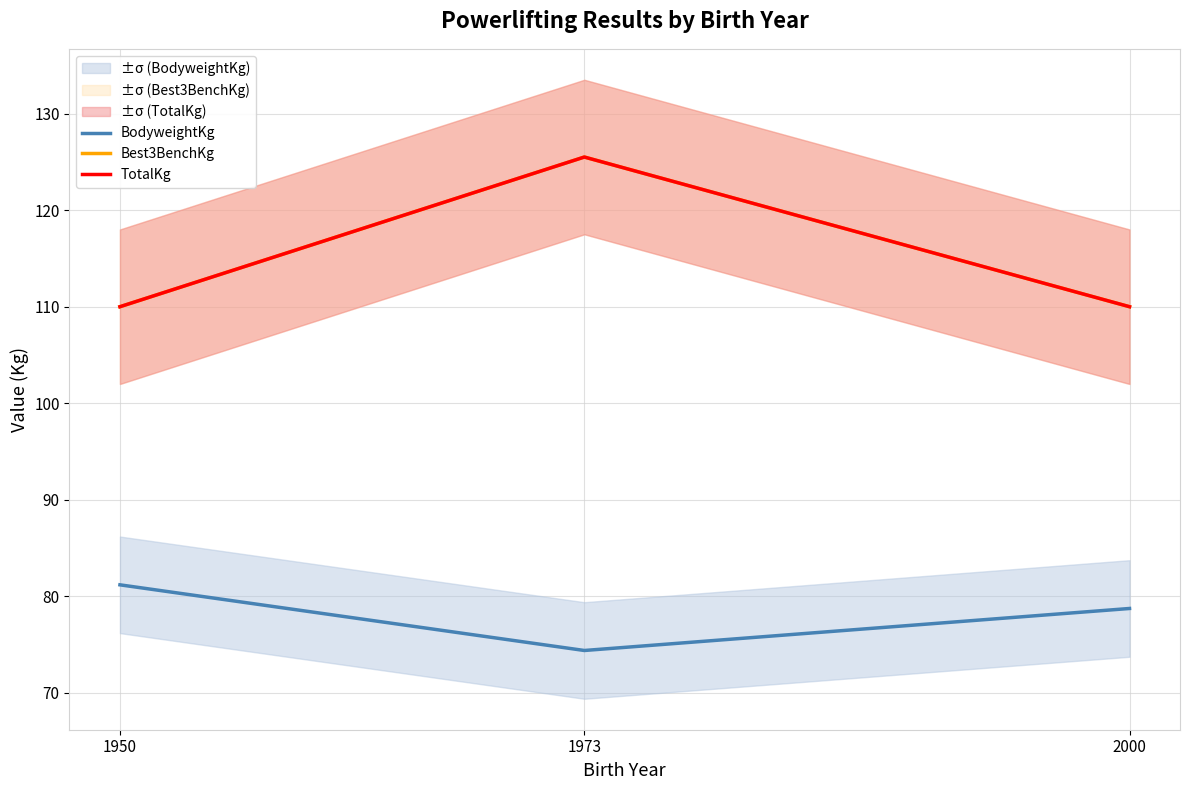

At which label does BodyweightKg first exceed 78?

1950